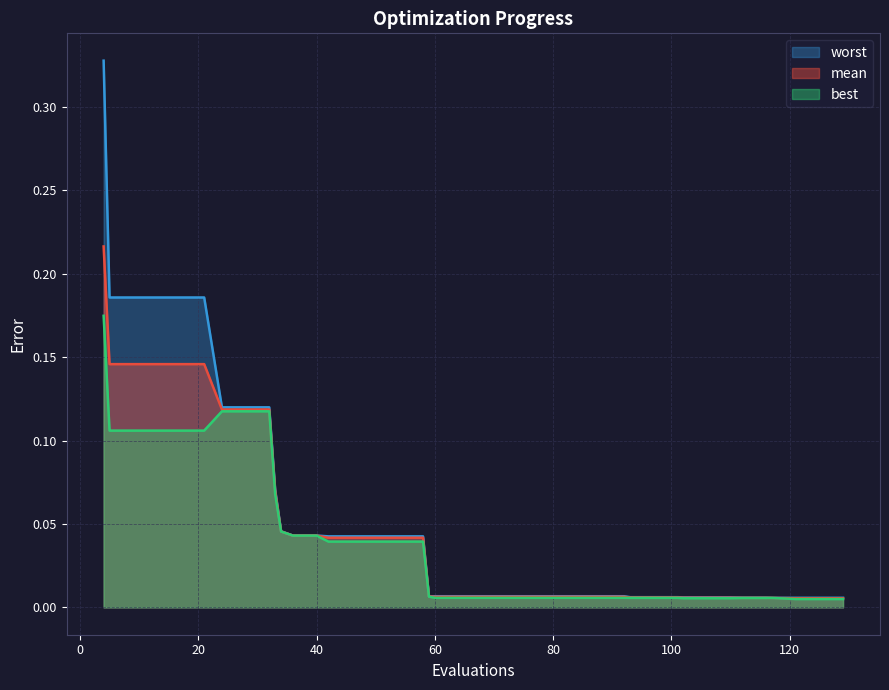

True or false: best has more than 0 points higher than both neighbors.

True